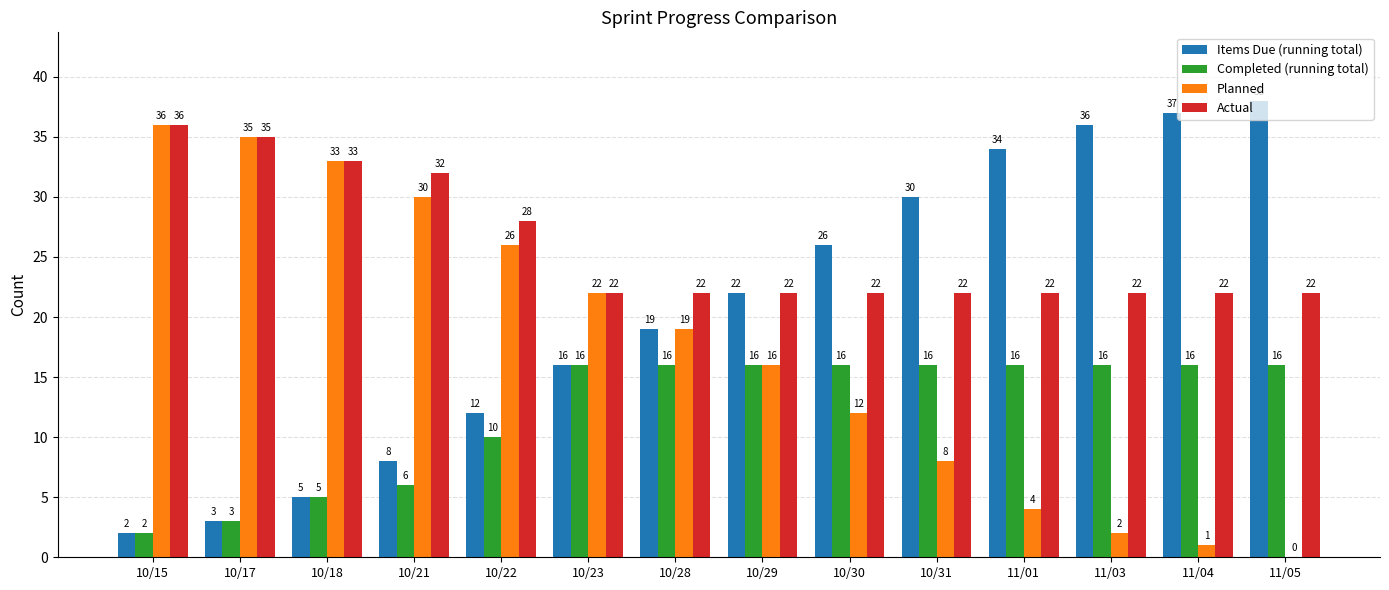

Reading left to right, transcribe all the data shown in this chart.

Items Due (running total): 2	3	5	8	12	16	19	22	26	30	34	36	37	38
Completed (running total): 2	3	5	6	10	16	16	16	16	16	16	16	16	16
Planned: 36	35	33	30	26	22	19	16	12	8	4	2	1	0
Actual: 36	35	33	32	28	22	22	22	22	22	22	22	22	22